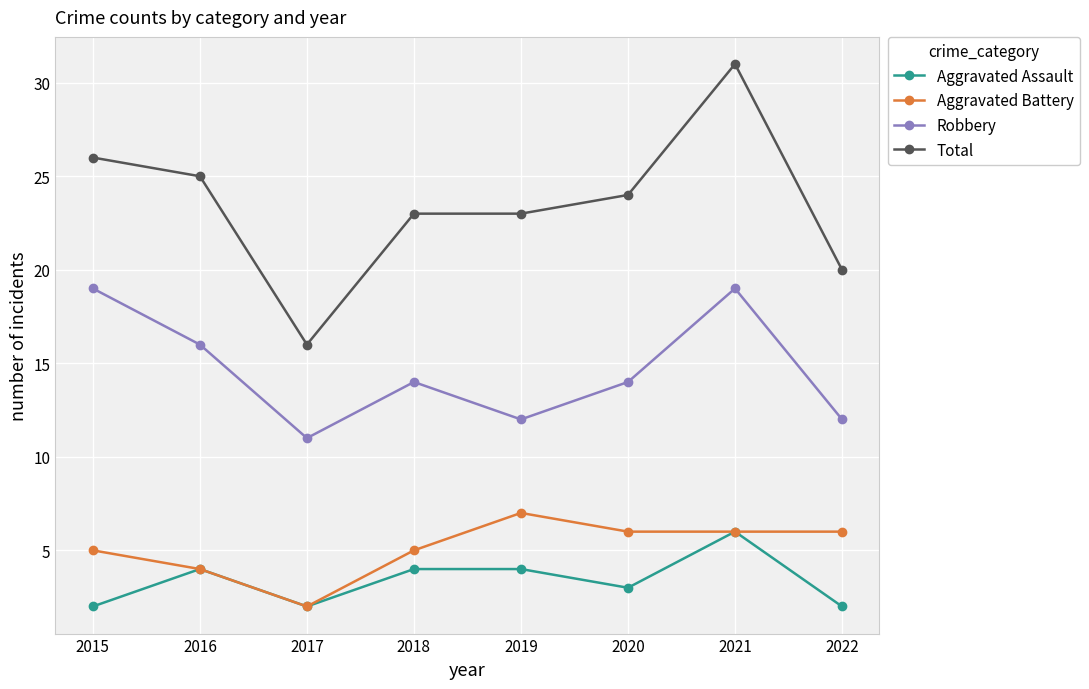

Does the chart have visible grid lines?

Yes